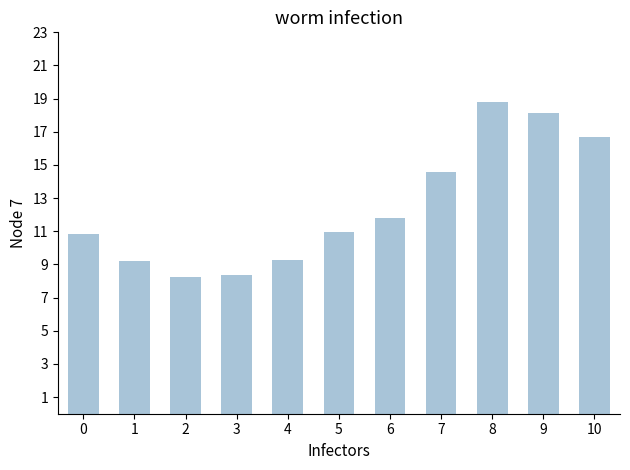

What is the average value?

12.4